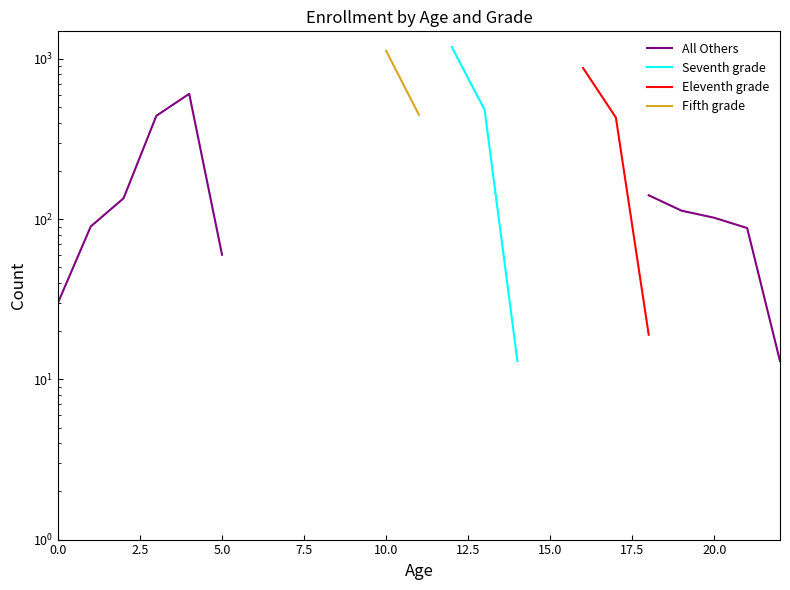

At how many categories does at least one series exceed 939?

2